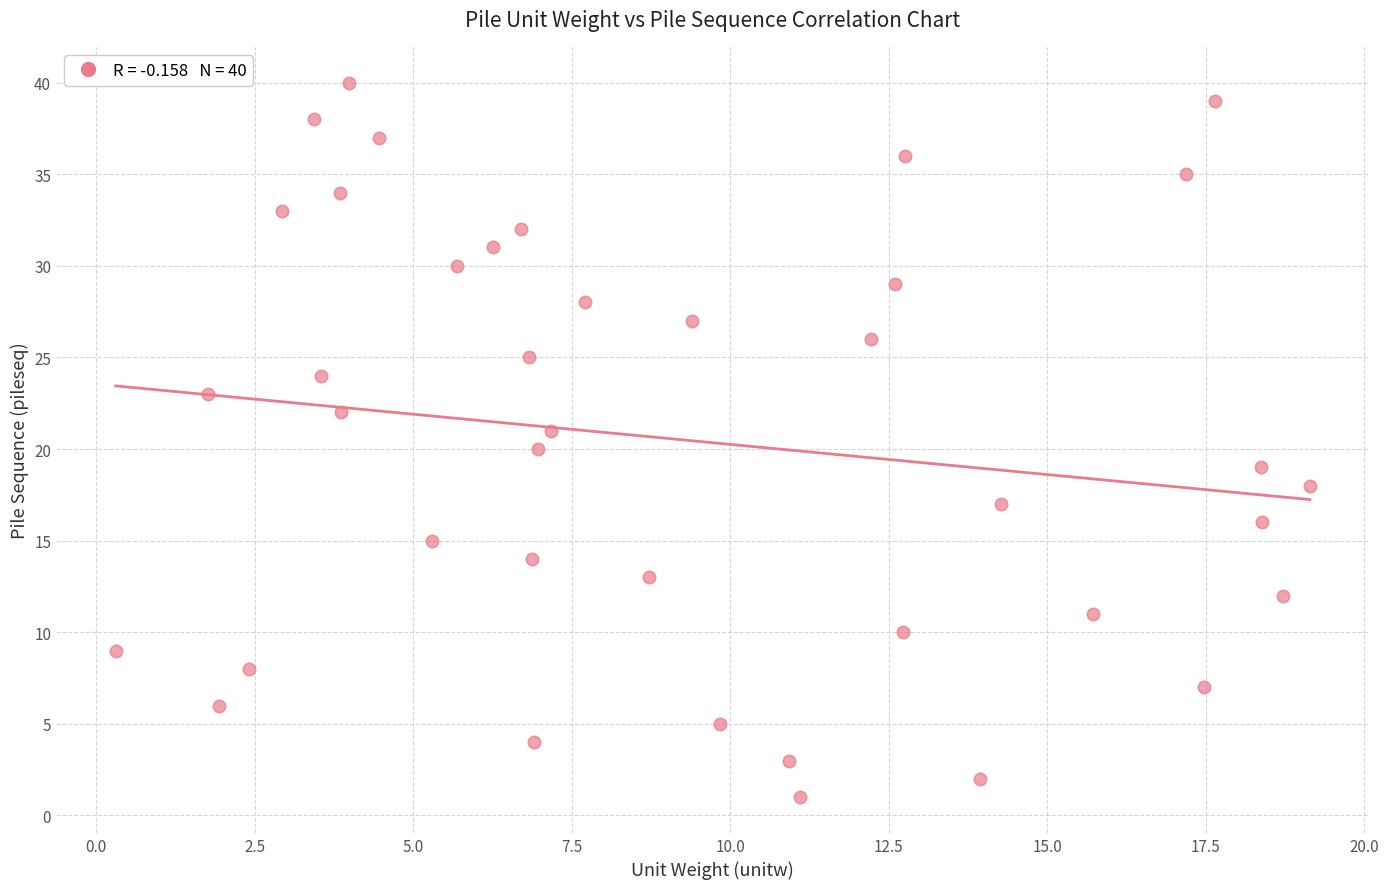

What is the range of Y values (max minus min)?

39